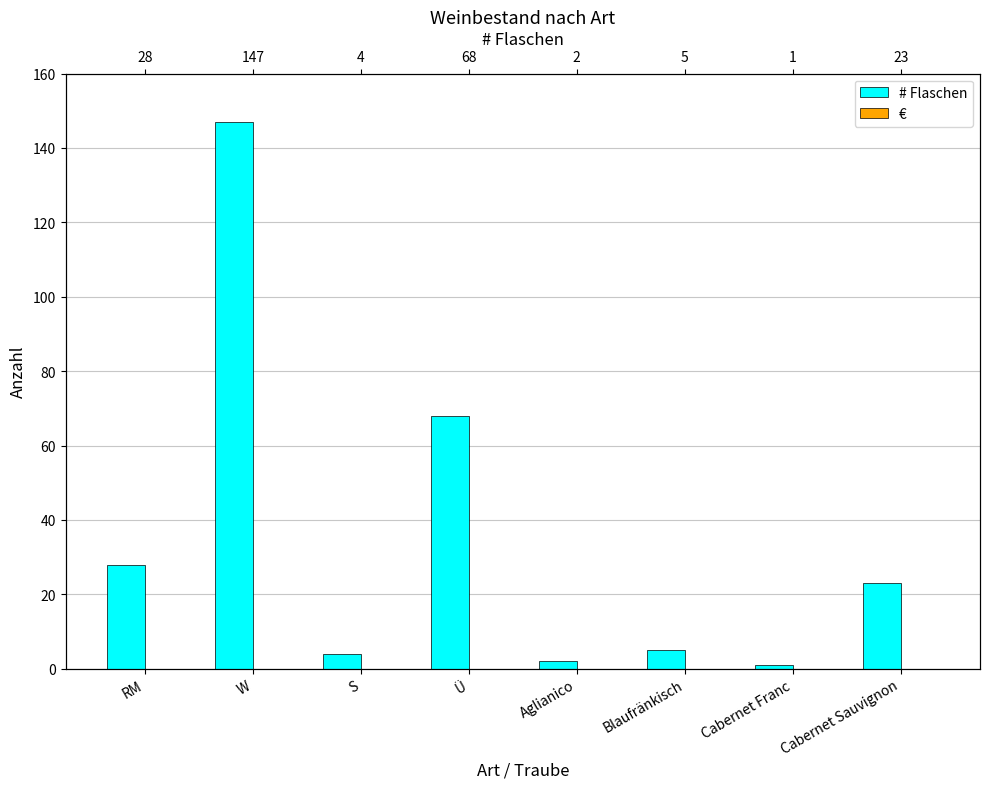

Which series has the largest range (max minus min)?

# Flaschen